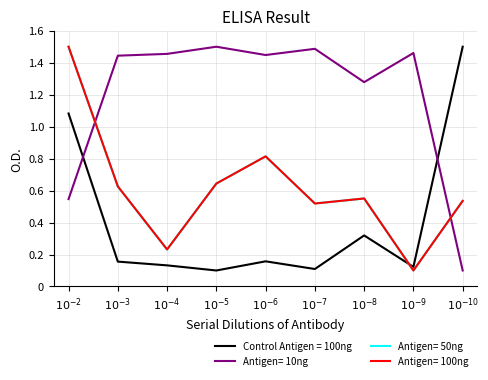

Does the chart display data point markers on the line(s)?

No